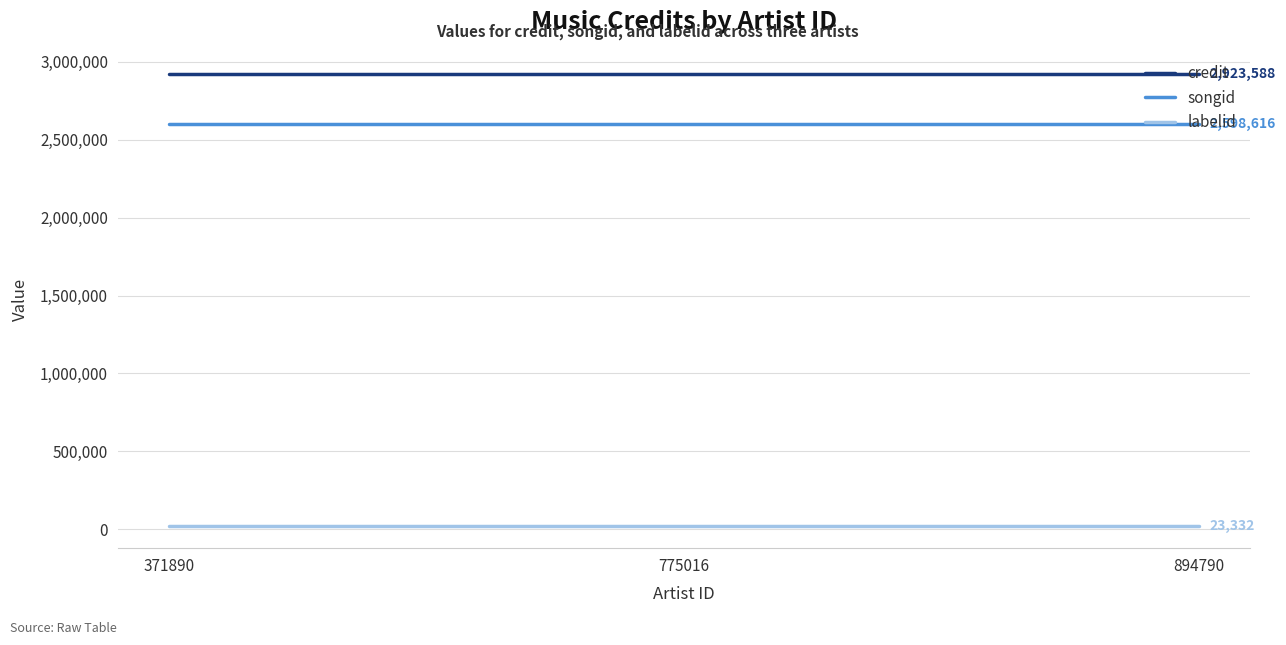

Which series has the largest total across all categories?

credit